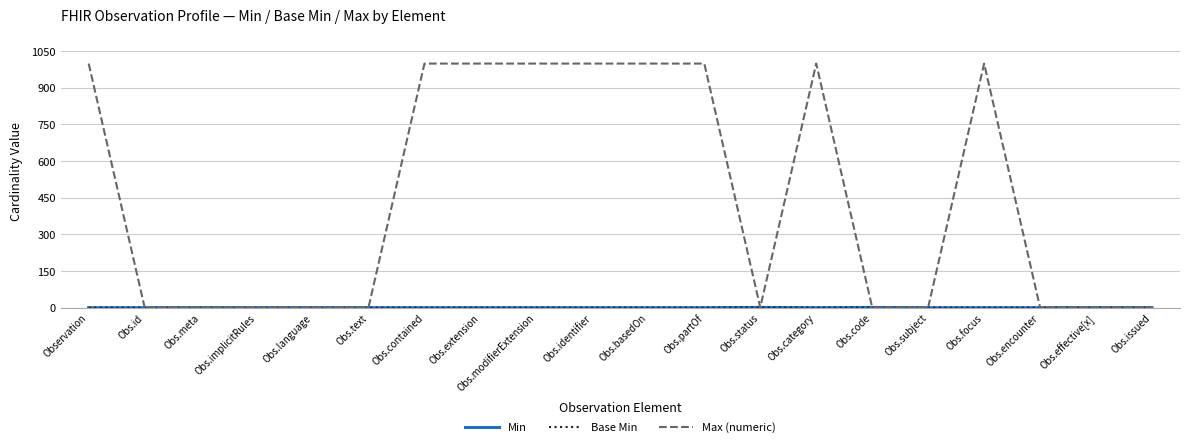

True or false: Base Min and Min intersect in this chart.

False